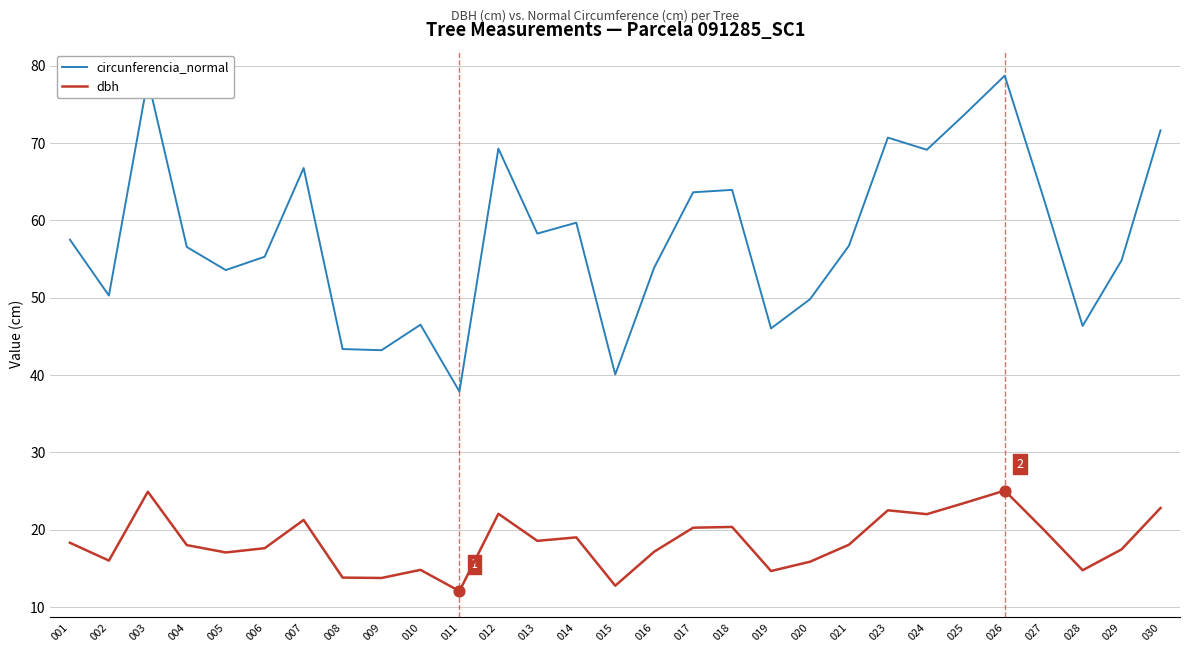

What is the total value across all series at 018?

84.3